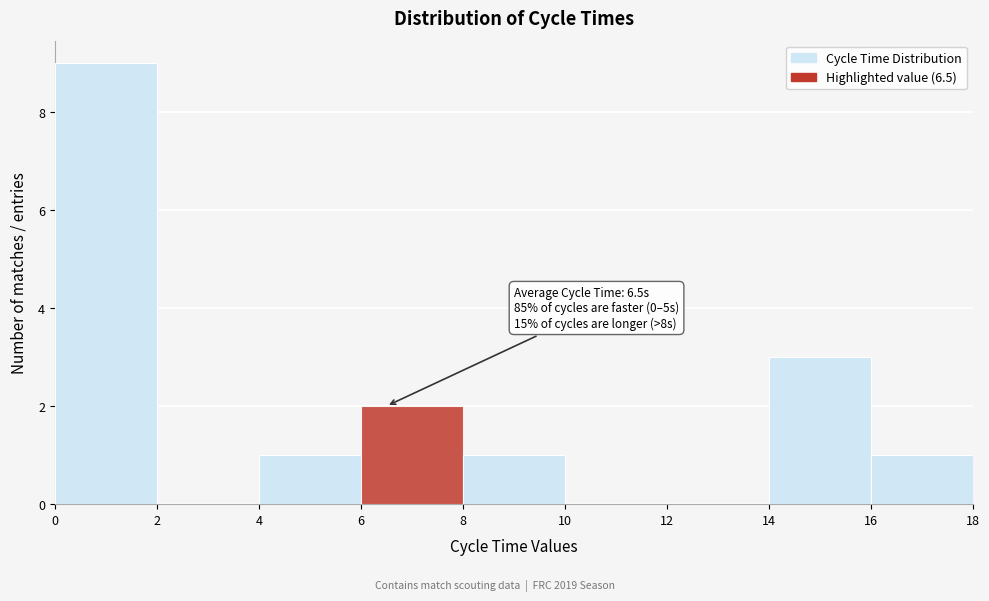

Over which range of the x-axis is the bar tallest?

0 to 2